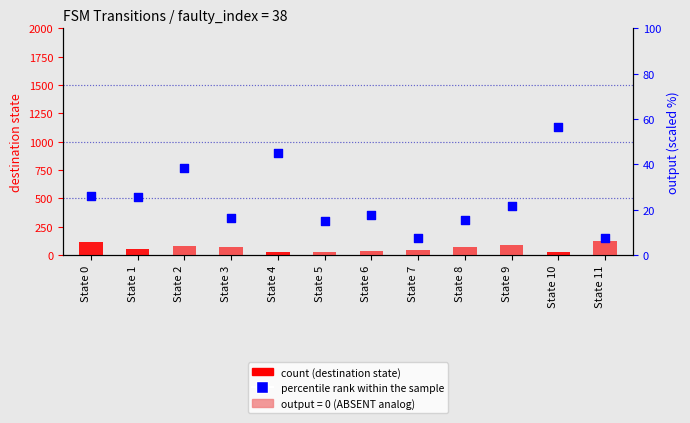

Which series has the largest total across all categories?

count (dest a)